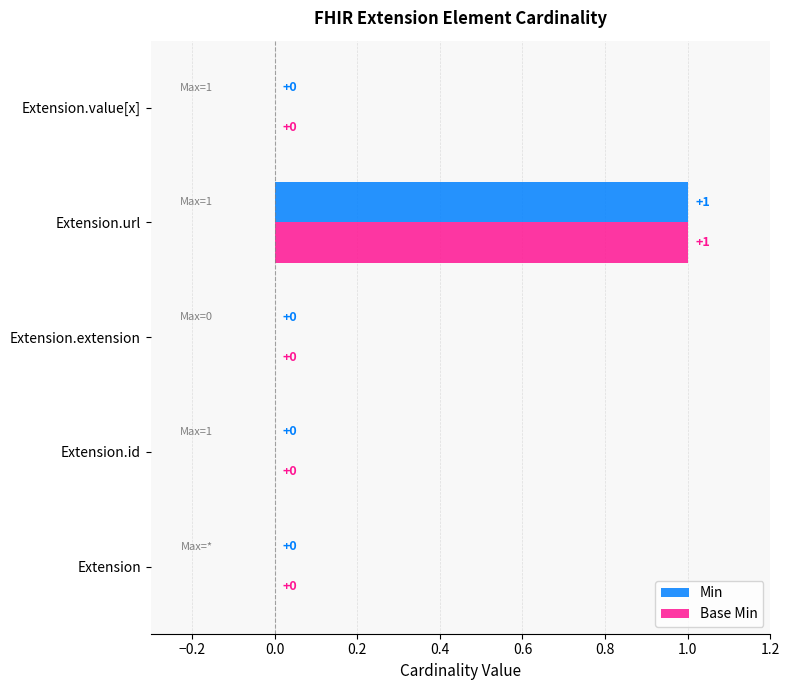

How many Min values are between 0 and 1?

5